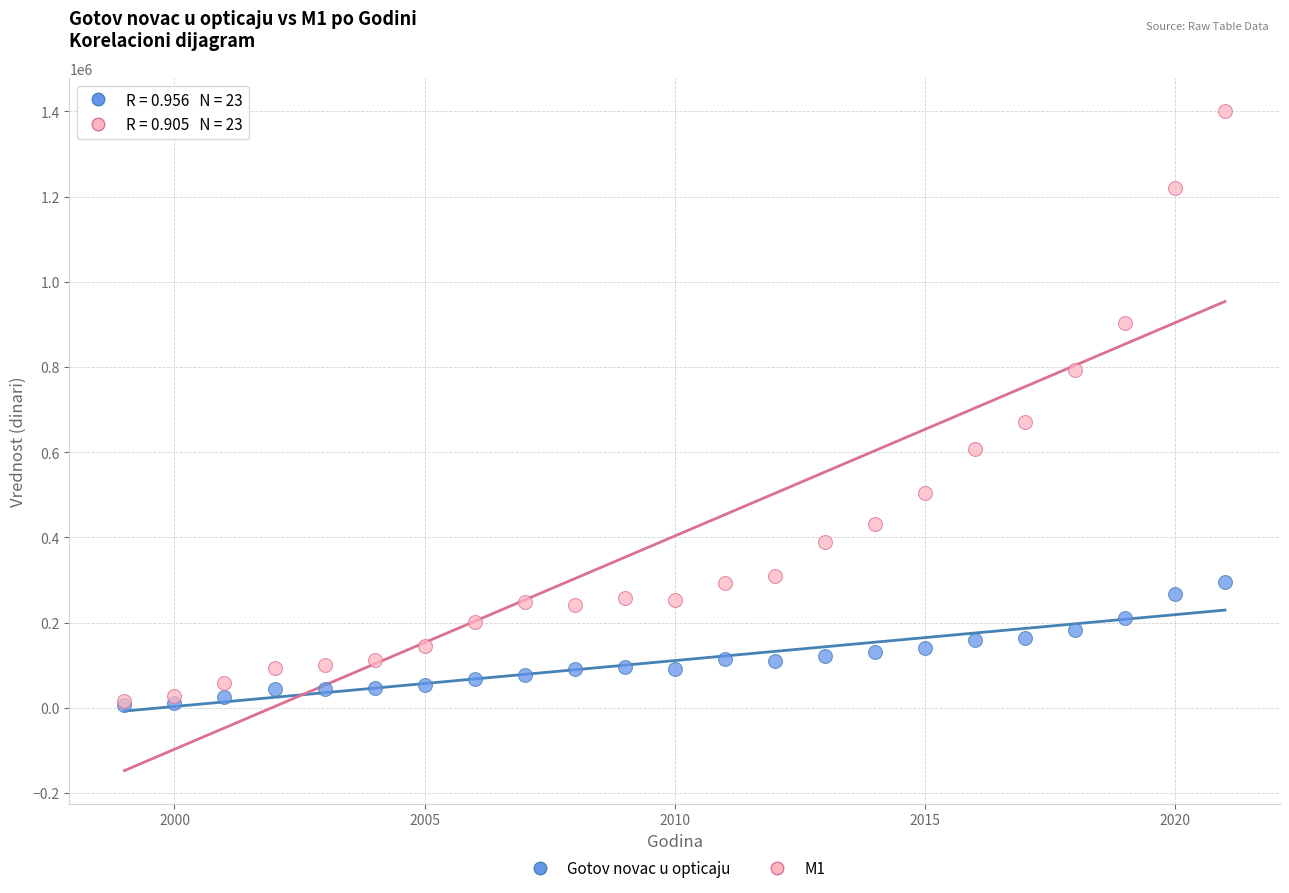

What are all the series names shown in the legend?

Gotov novac u opticaju, M1